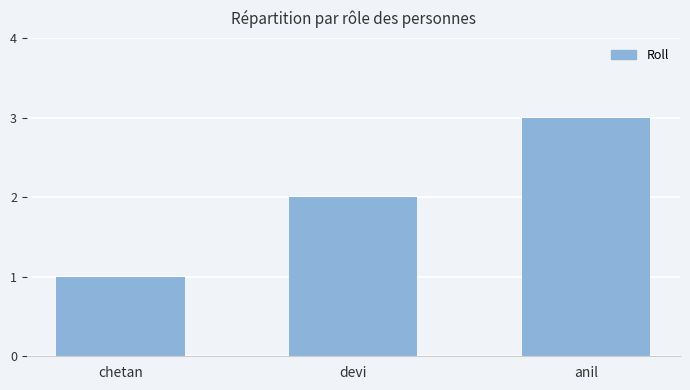

The value at chetan is 1. True or false?

True